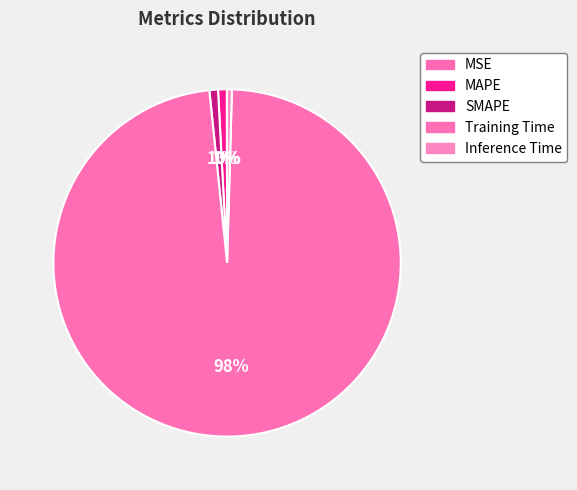

Which slice represents more than half of the pie?

Training Time